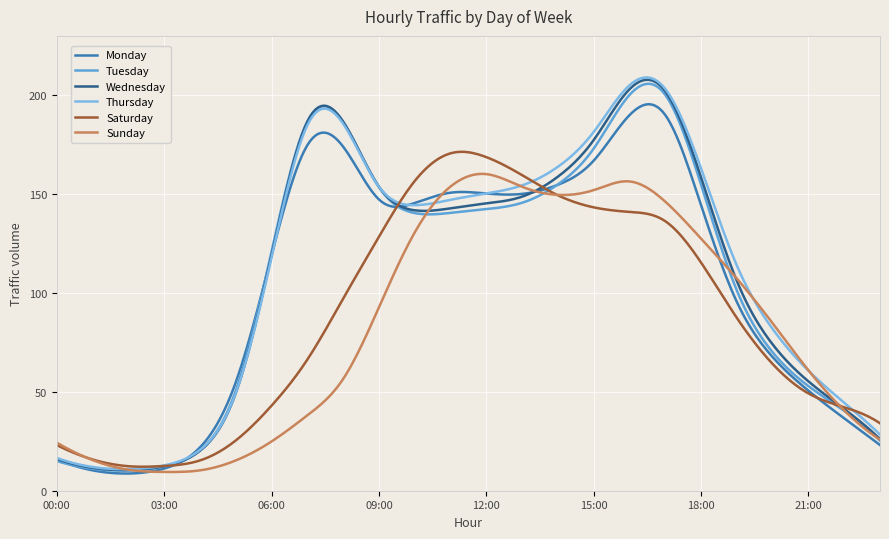

What is the greatest value displayed?

209.0